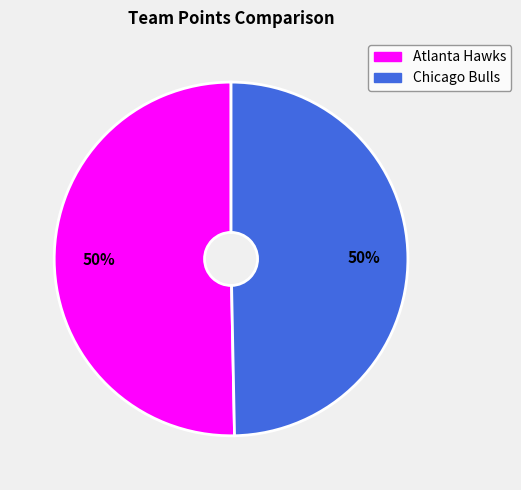

Do Chicago Bulls and Atlanta Hawks together represent more than half of the pie?

Yes